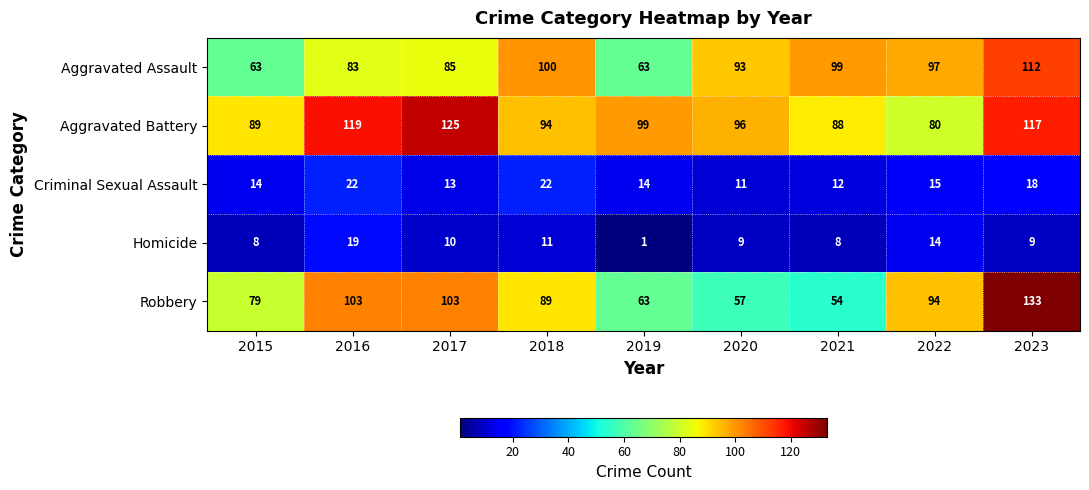

Is it true that Criminal Sexual Assault equals 38 at 2018?

False